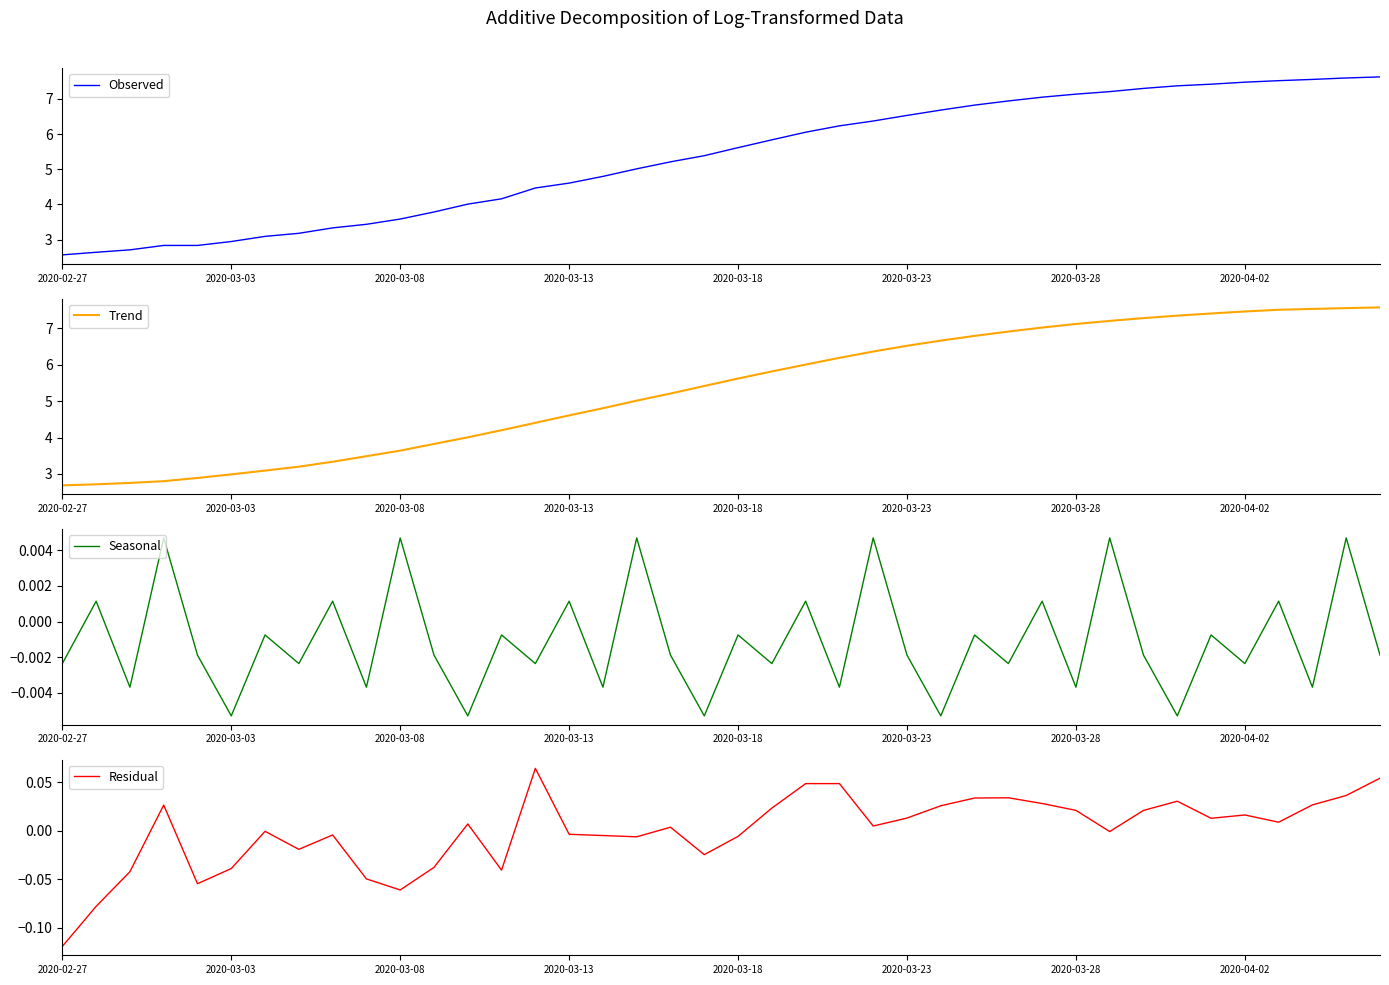

Which series changed the most between 2020-03-23 and 38?

Observed